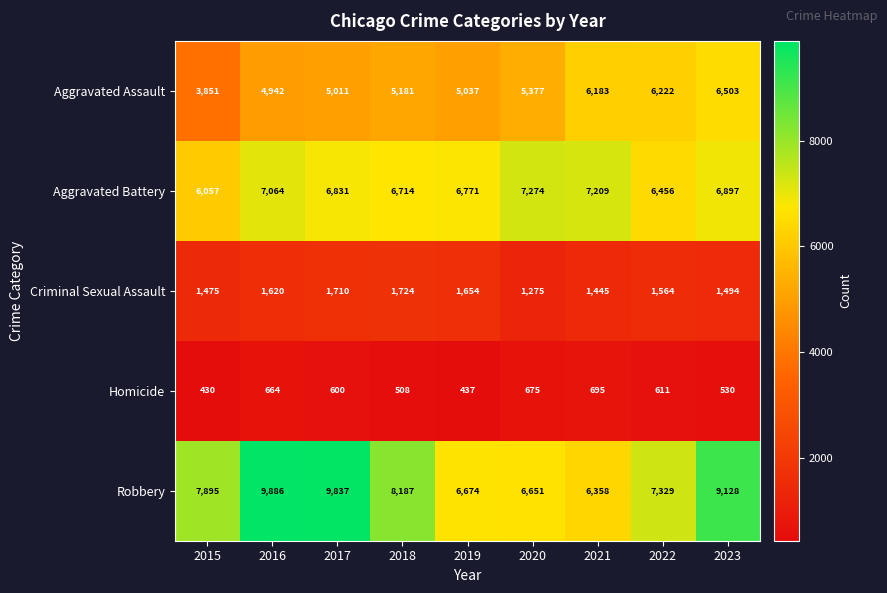

What is the total value across all series at 2015?

19708